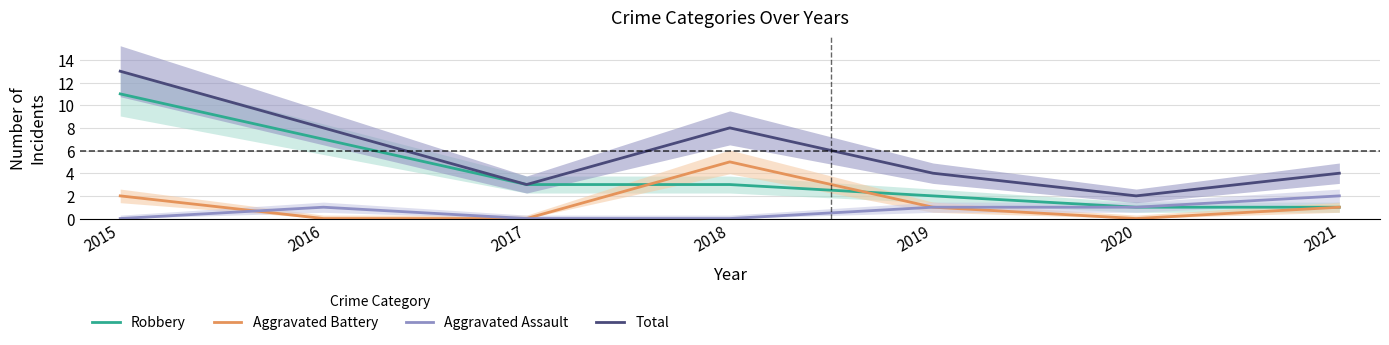

Reading right to left, list all the values displayed in this chart.

Robbery: 1	1	2	3	3	7	11
Aggravated Battery: 1	0	1	5	0	0	2
Aggravated Assault: 2	1	1	0	0	1	0
Total: 4	2	4	8	3	8	13